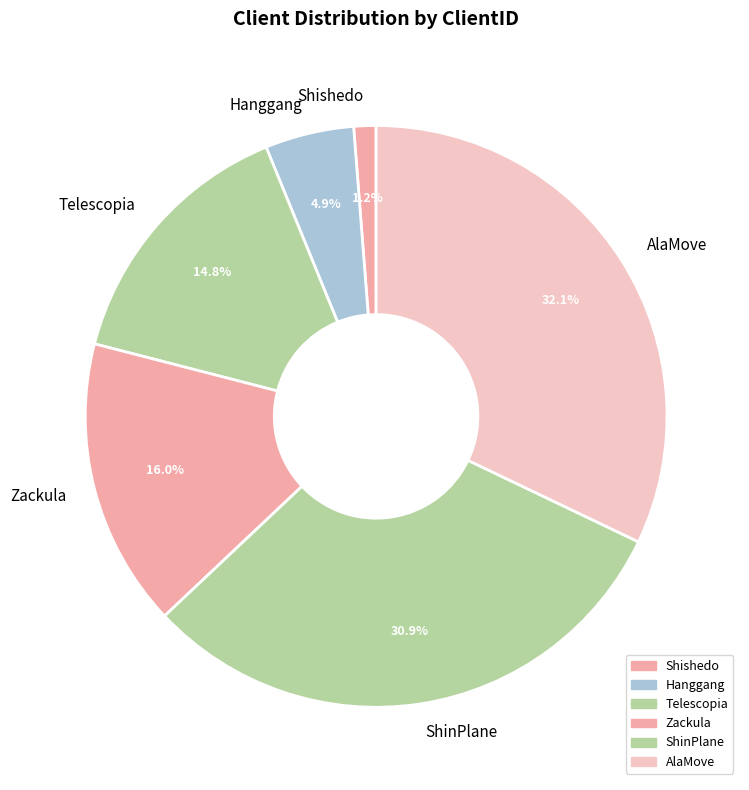

Rank the categories by value from highest to lowest.

AlaMove, ShinPlane, Zackula, Telescopia, Hanggang, Shishedo